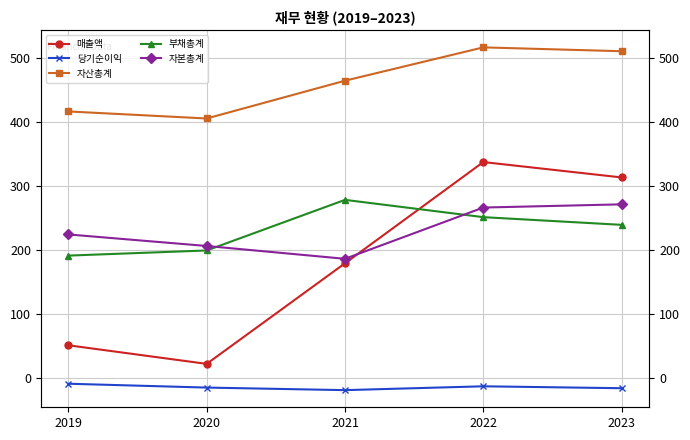

What is the sum of the 부채총계 values at 2021 and 2022?

529